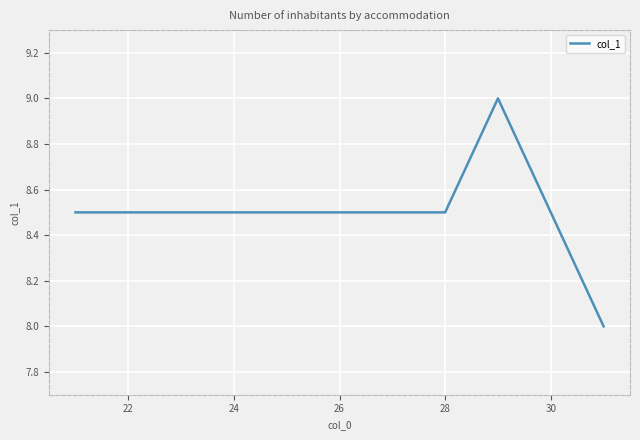

How many series are shown in this chart?

1